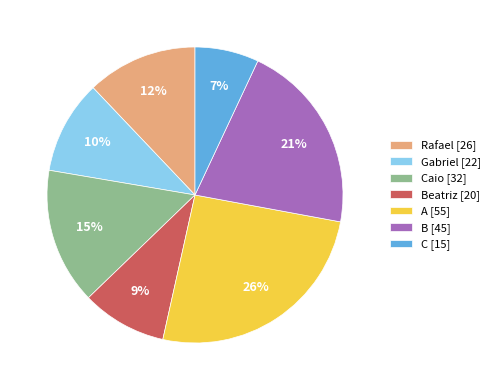

Is there a majority slice in this chart?

No